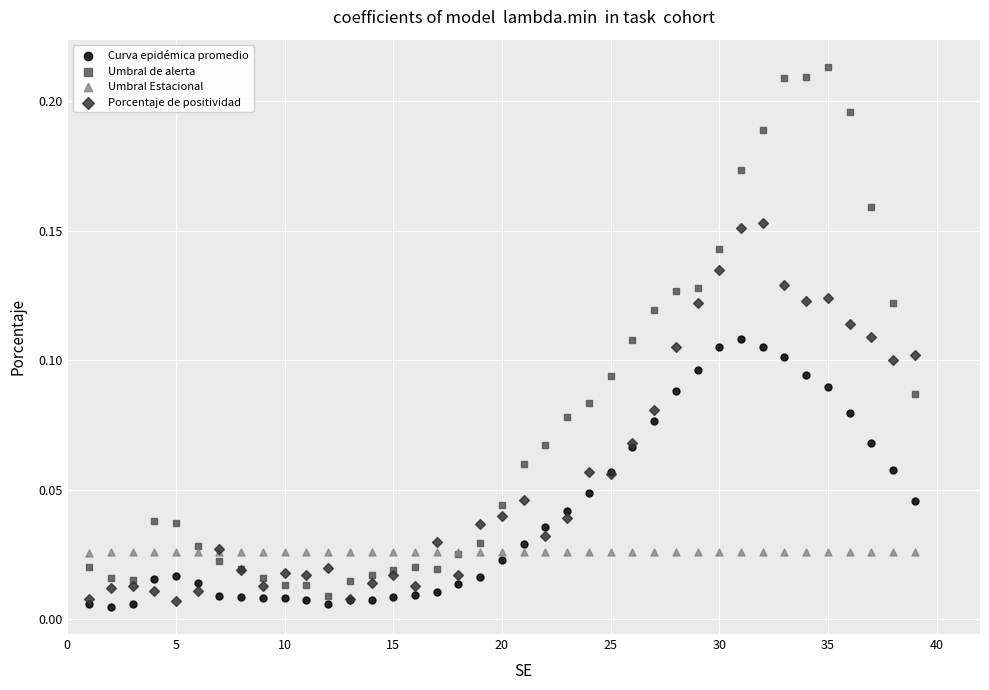

Which series has the largest Y range (max minus min)?

Umbral de alerta